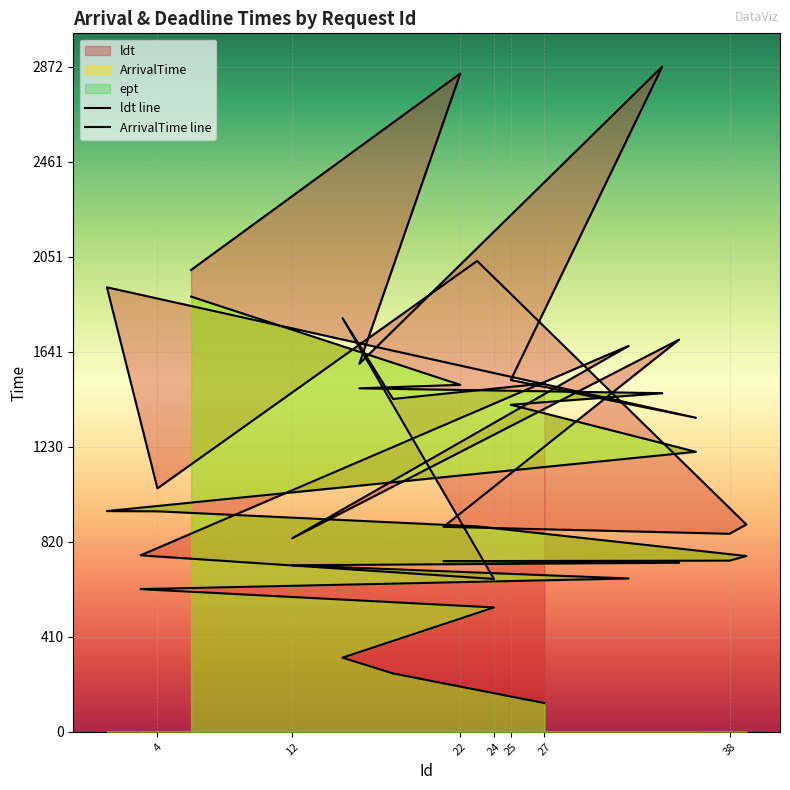

What is the lowest value of the ldt line series?

660